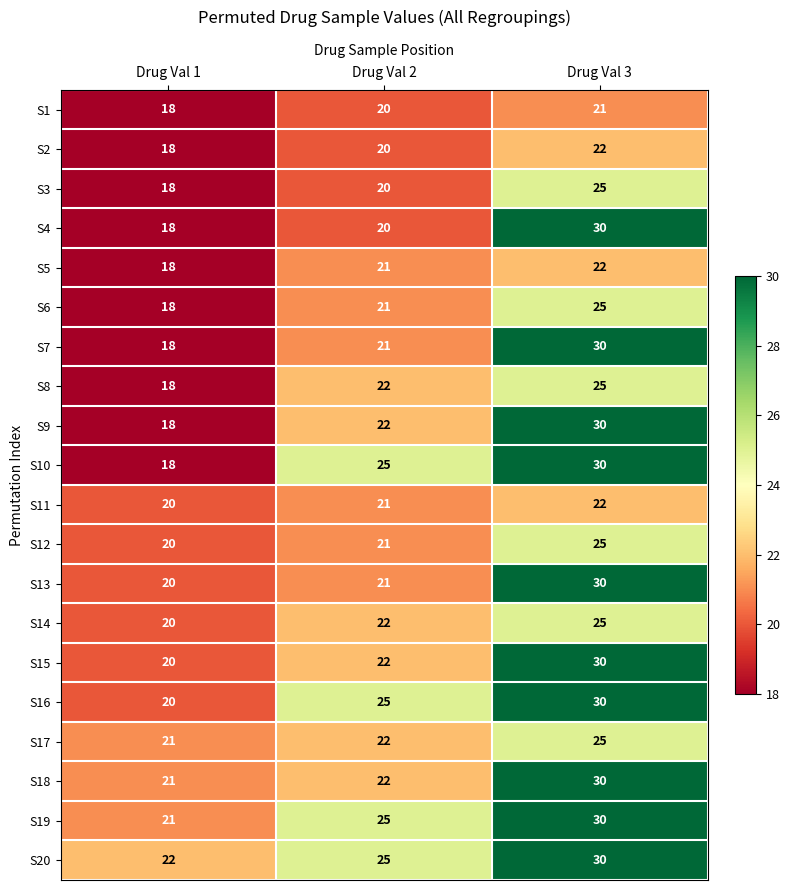

How many data points in S4 are less than 20?

1